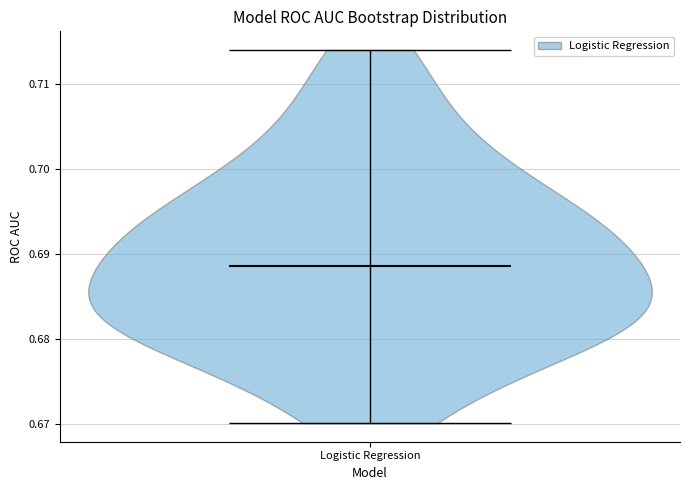

What is the lowest point the violin for Logistic Regression reaches on the y-axis? The values are not printed on the chart, so give them approximately, as read against the axis.

0.670